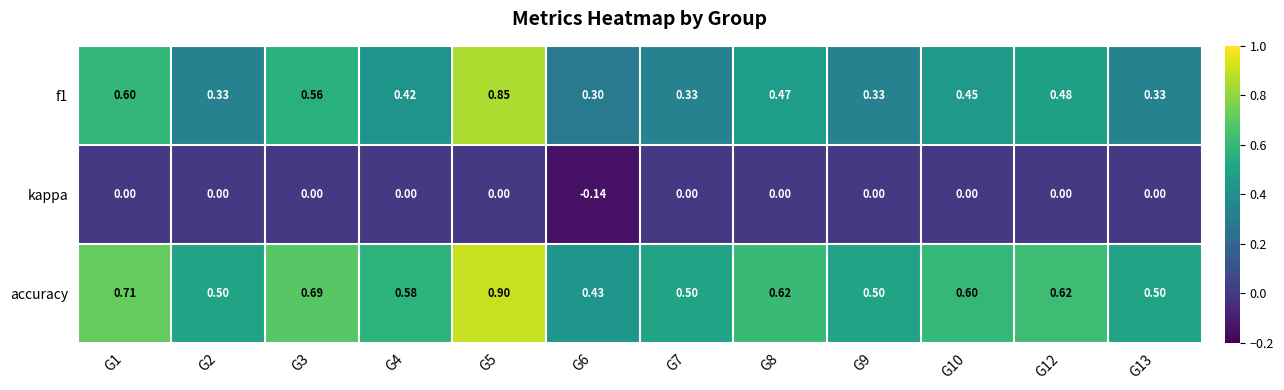

How many categories are shown in the chart?

12